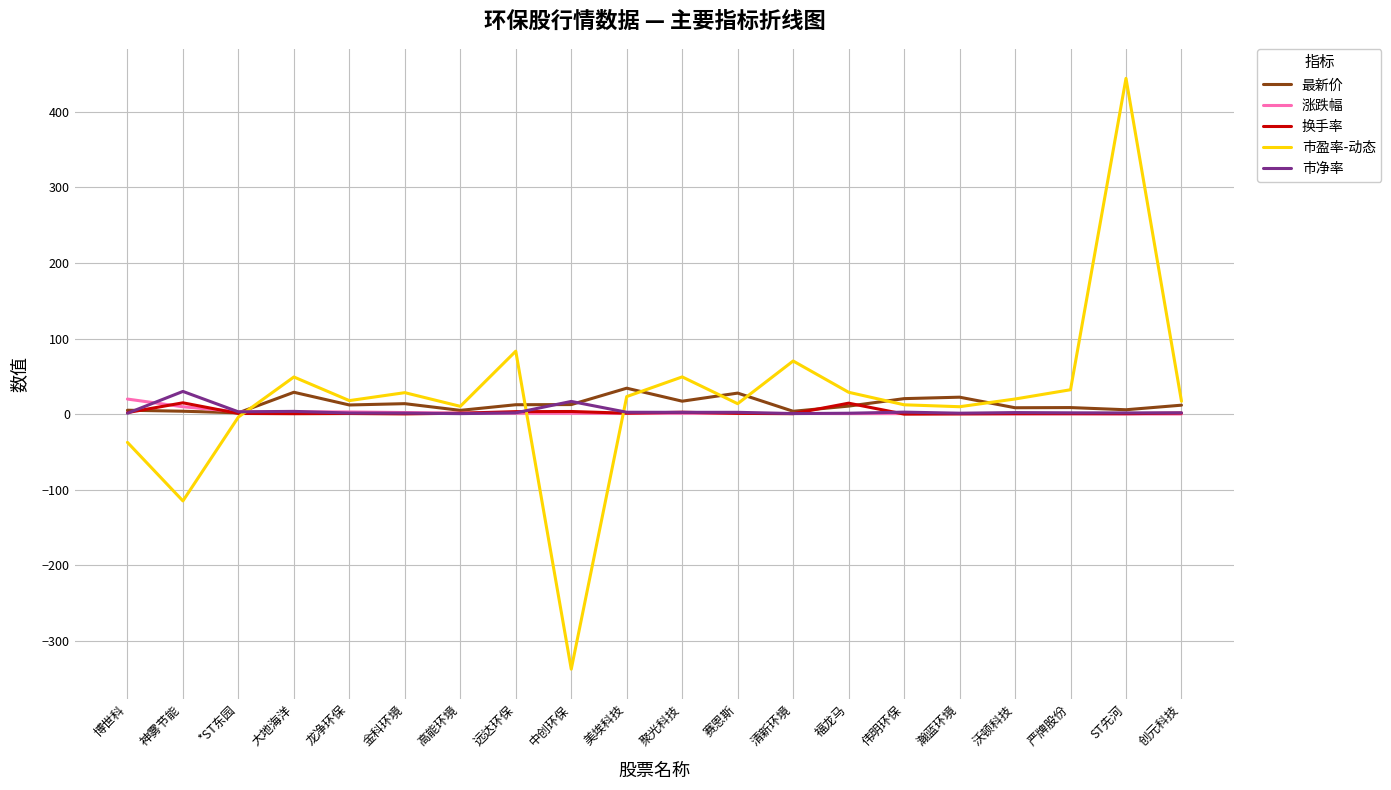

What is the greatest value displayed?

444.3